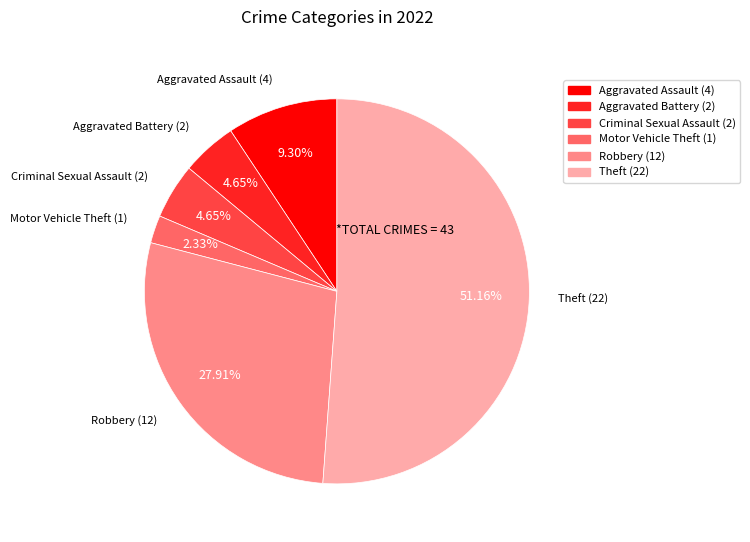

Count the number of slices in the pie.

6